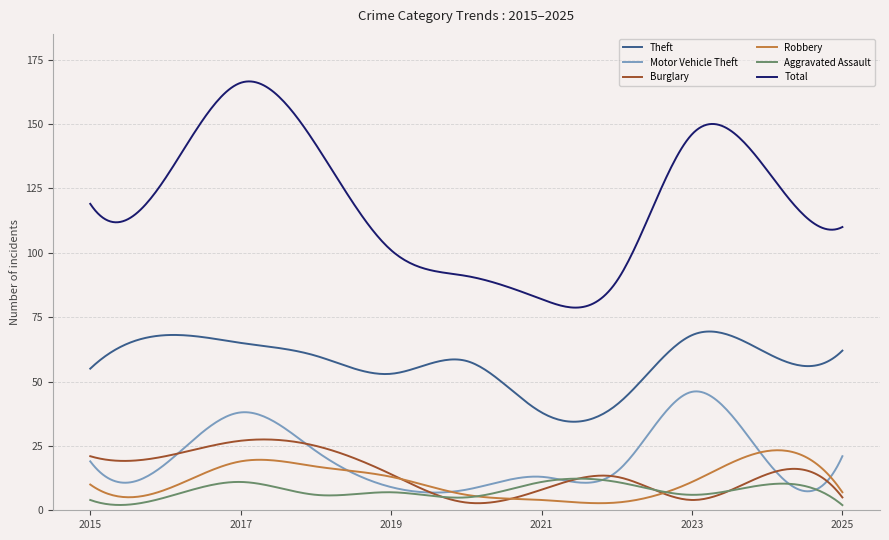

True or false: Total and Aggravated Assault cross at least once.

False